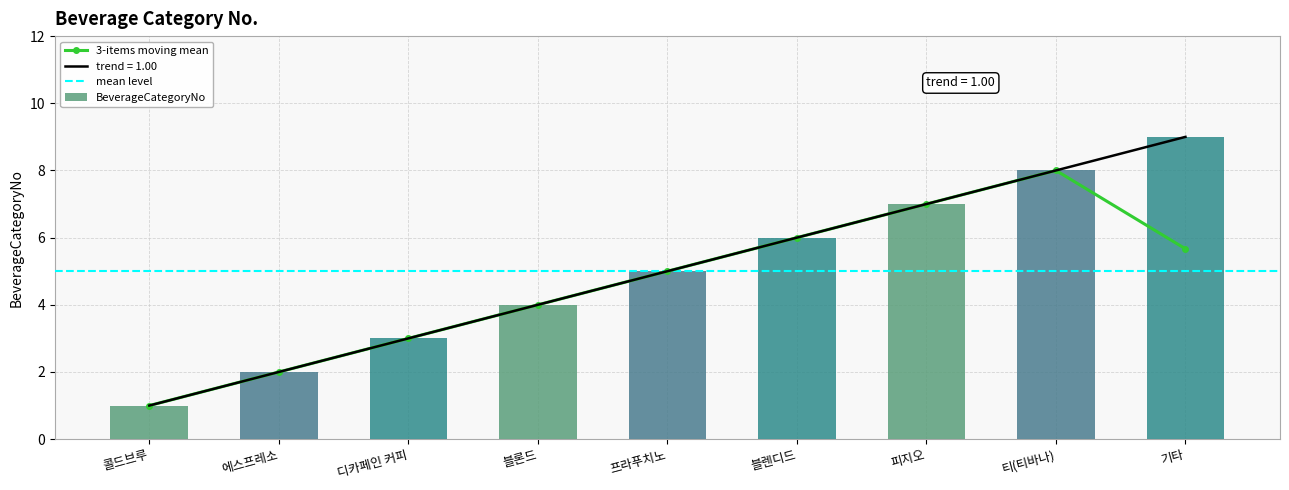

What is the average value?

5.0